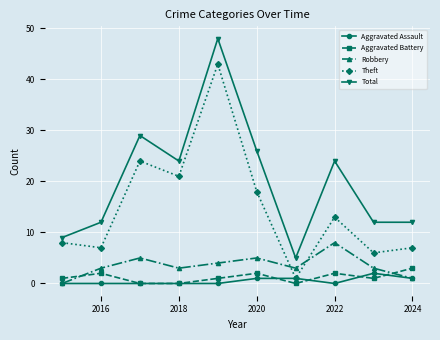

True or false: Robbery has more than 2 interior local peaks.

True